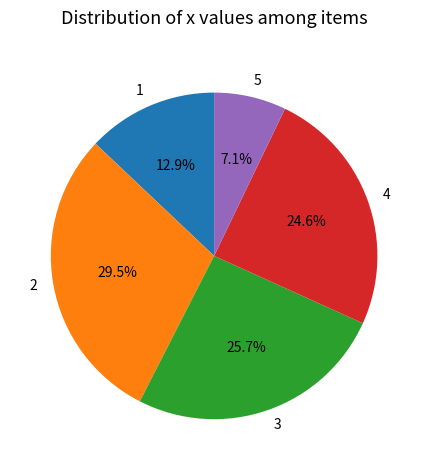

Which has a higher value, 4 or 1?

4